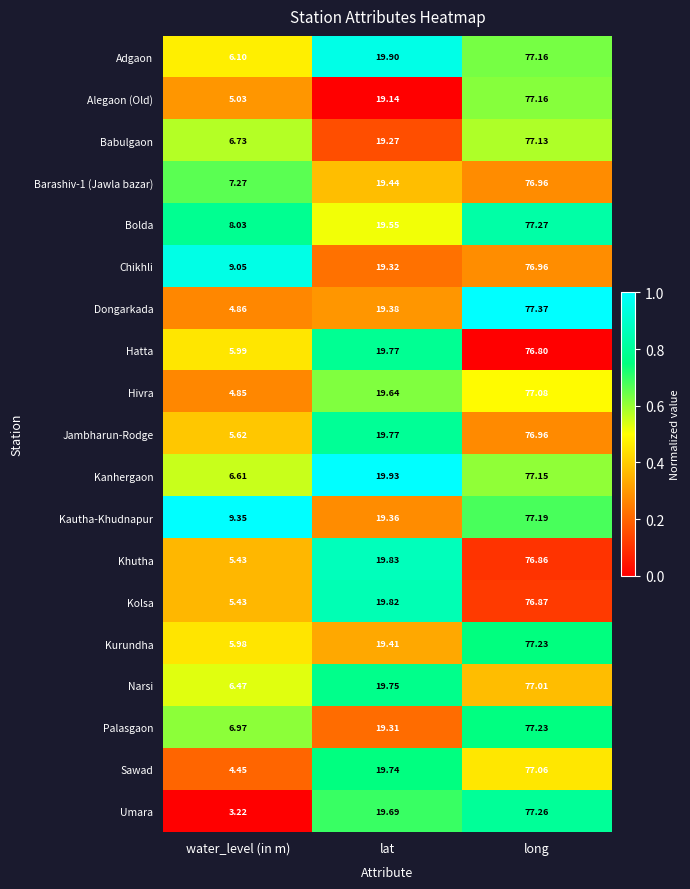

At which category is the sum across all series the highest?

long